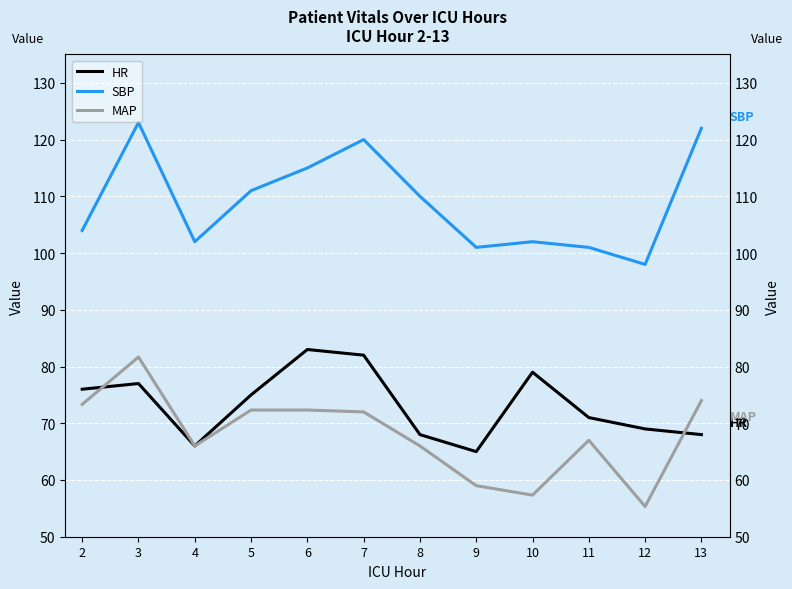

Which series has the widest spread of values?

MAP